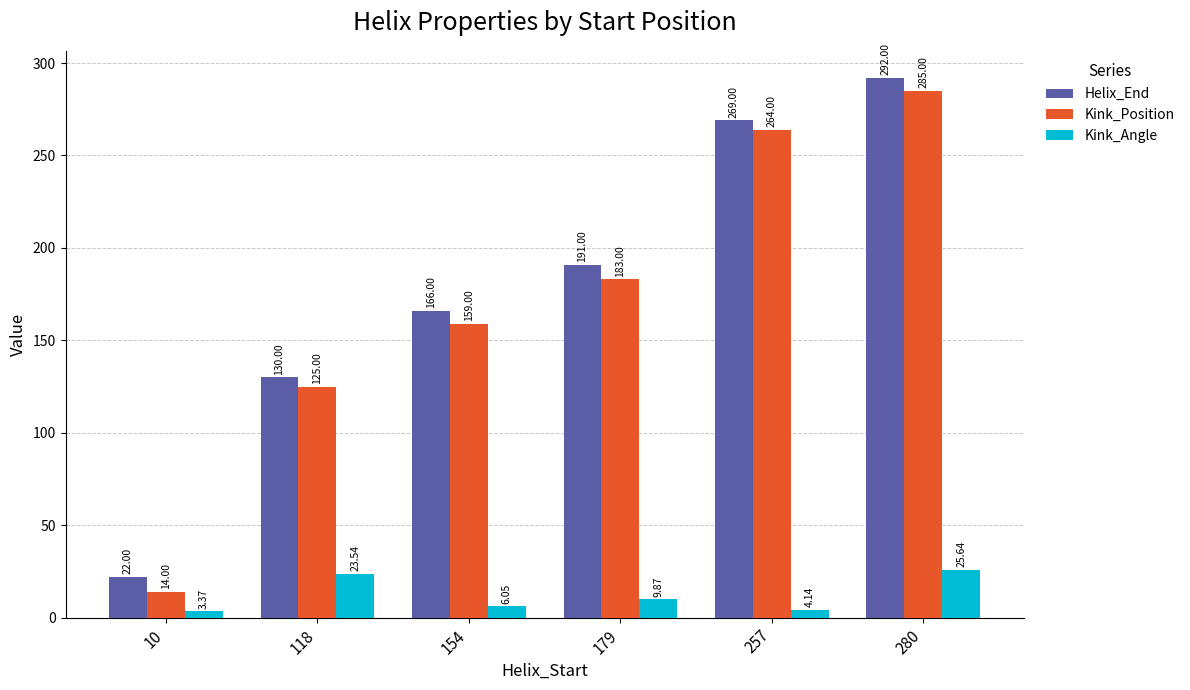

What is the difference between the maximum and minimum values in the Kink_Position series?

271.0